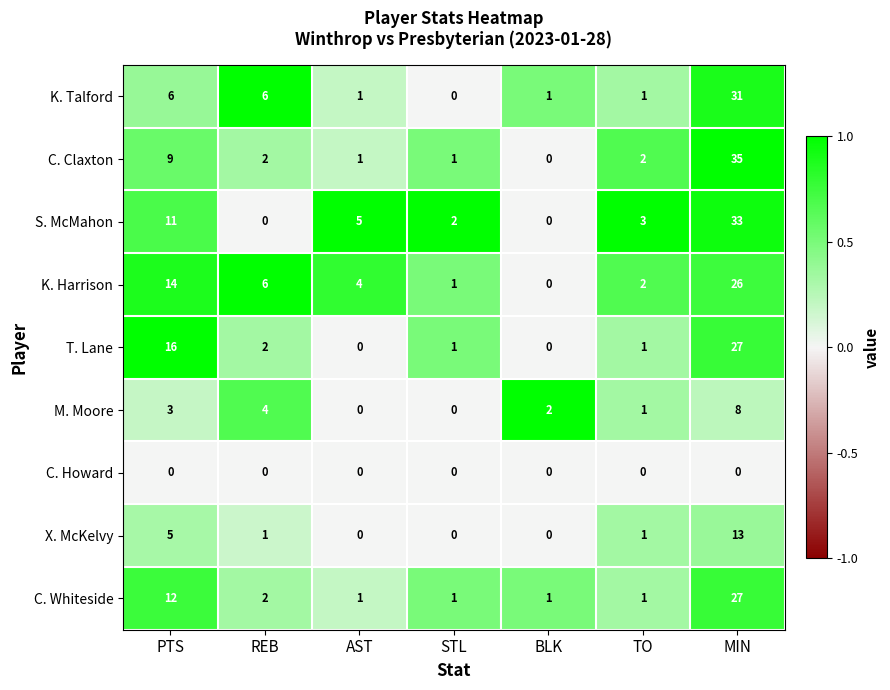

Which category has the highest value across all series?

MIN